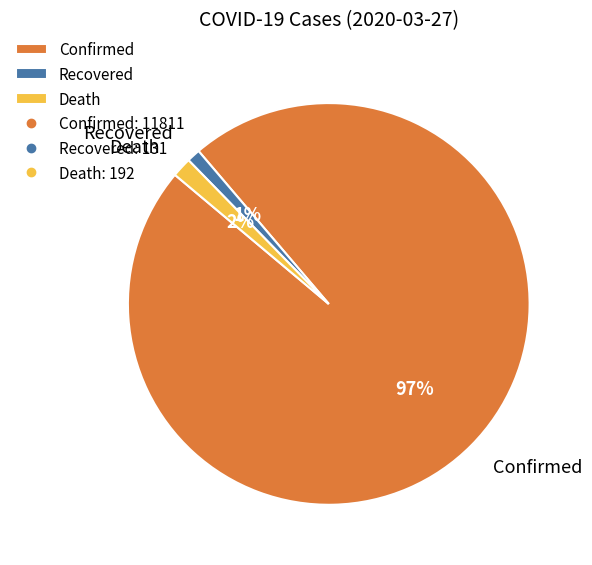

Rank the categories by value from highest to lowest.

Confirmed, Death, Recovered